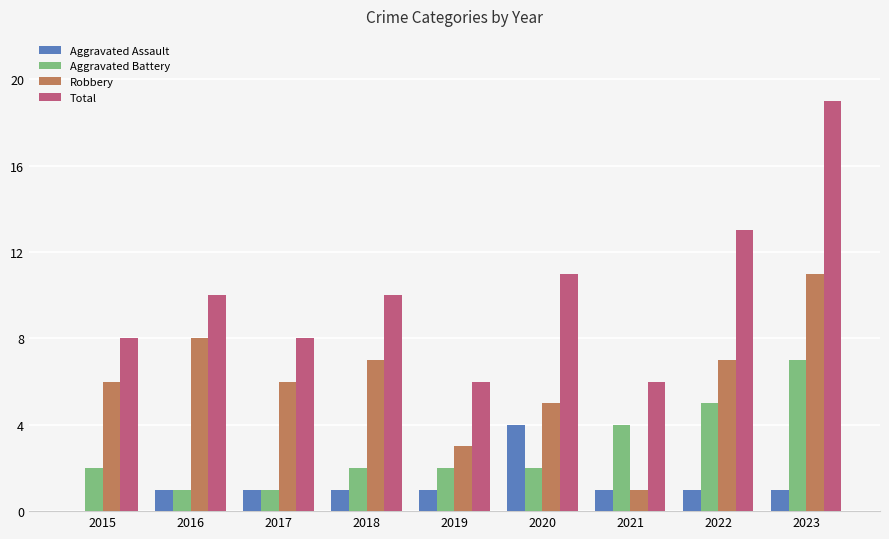

Reading left to right, extract all data points from this chart.

Aggravated Assault: 2015=0	2016=1	2017=1	2018=1	2019=1	2020=4	2021=1	2022=1	2023=1
Aggravated Battery: 2015=2	2016=1	2017=1	2018=2	2019=2	2020=2	2021=4	2022=5	2023=7
Robbery: 2015=6	2016=8	2017=6	2018=7	2019=3	2020=5	2021=1	2022=7	2023=11
Total: 2015=8	2016=10	2017=8	2018=10	2019=6	2020=11	2021=6	2022=13	2023=19